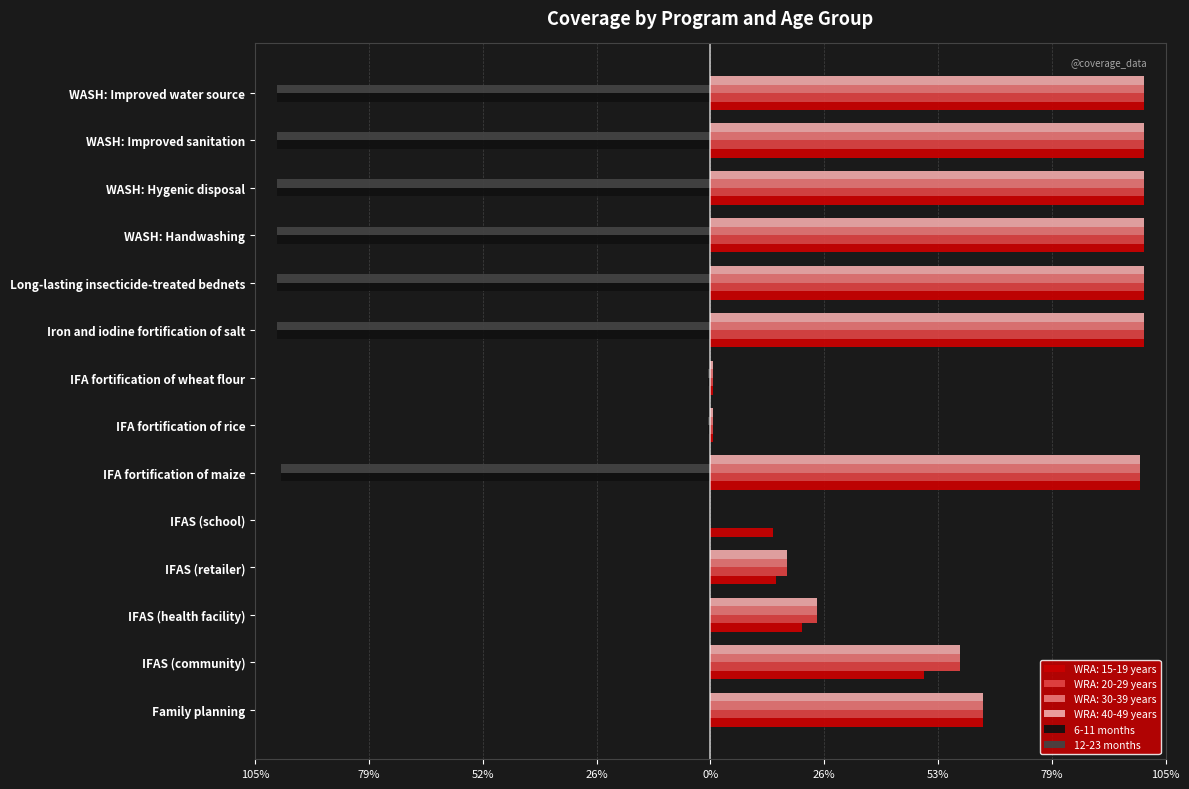

What are all the series names shown in the legend?

WRA: 15-19 years, WRA: 20-29 years, WRA: 30-39 years, WRA: 40-49 years, 6-11 months, 12-23 months